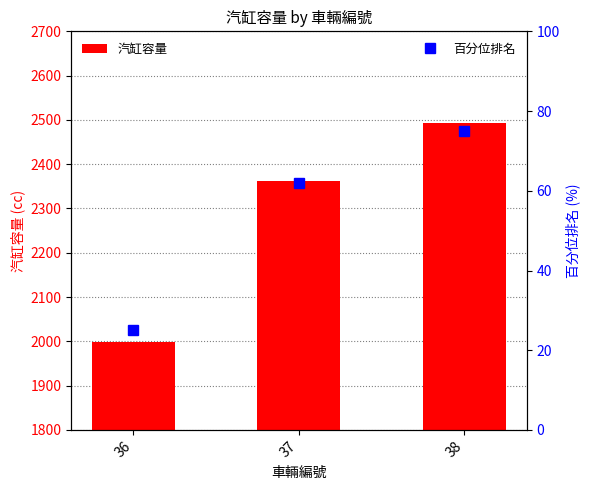

List the labels in order of 汽缸容量 value, smallest first.

36, 37, 38